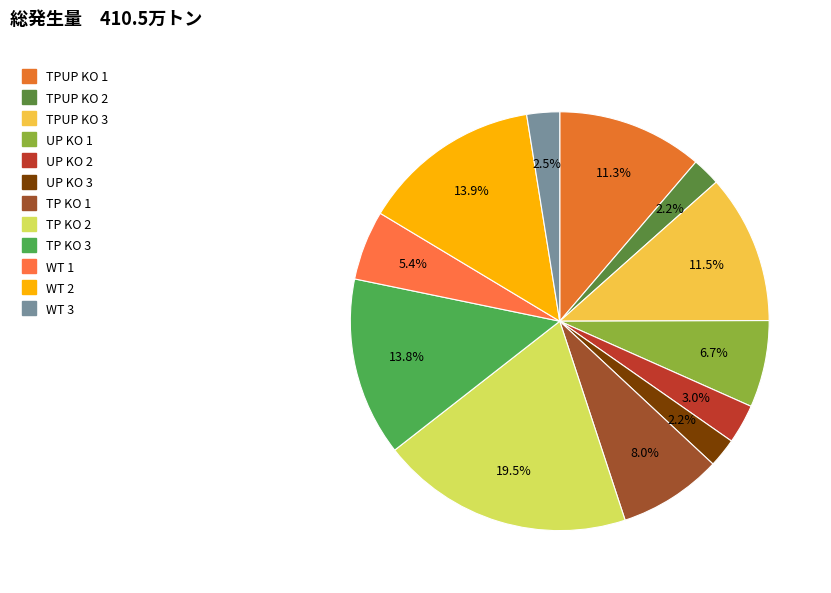

Rank the categories by value from lowest to highest.

TPUP KO 2, UP KO 3, WT 3, UP KO 2, WT 1, UP KO 1, TP KO 1, TPUP KO 1, TPUP KO 3, TP KO 3, WT 2, TP KO 2